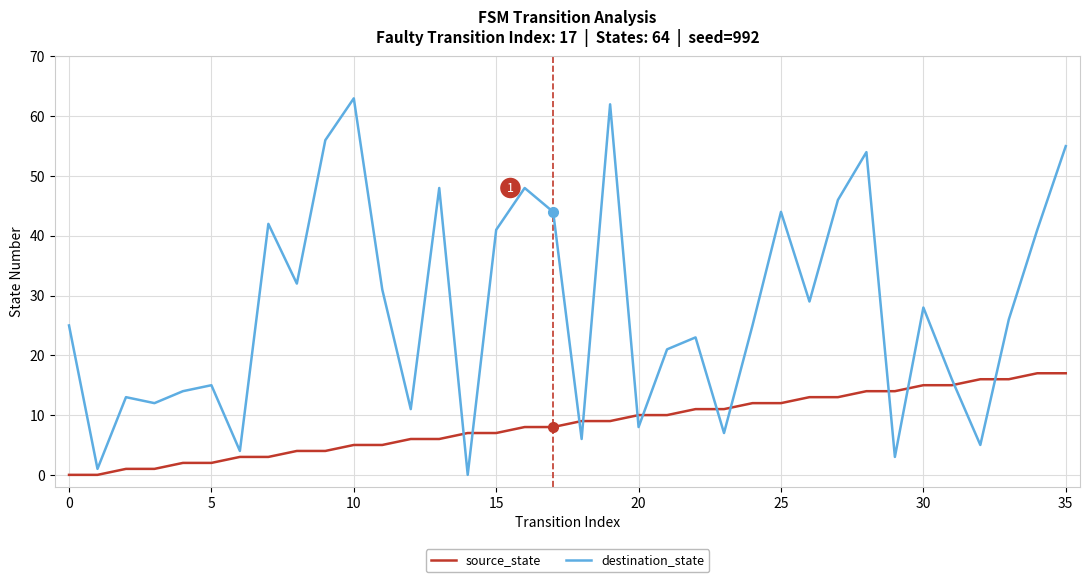

What is the difference between the maximum and minimum values in the source_state series?

17